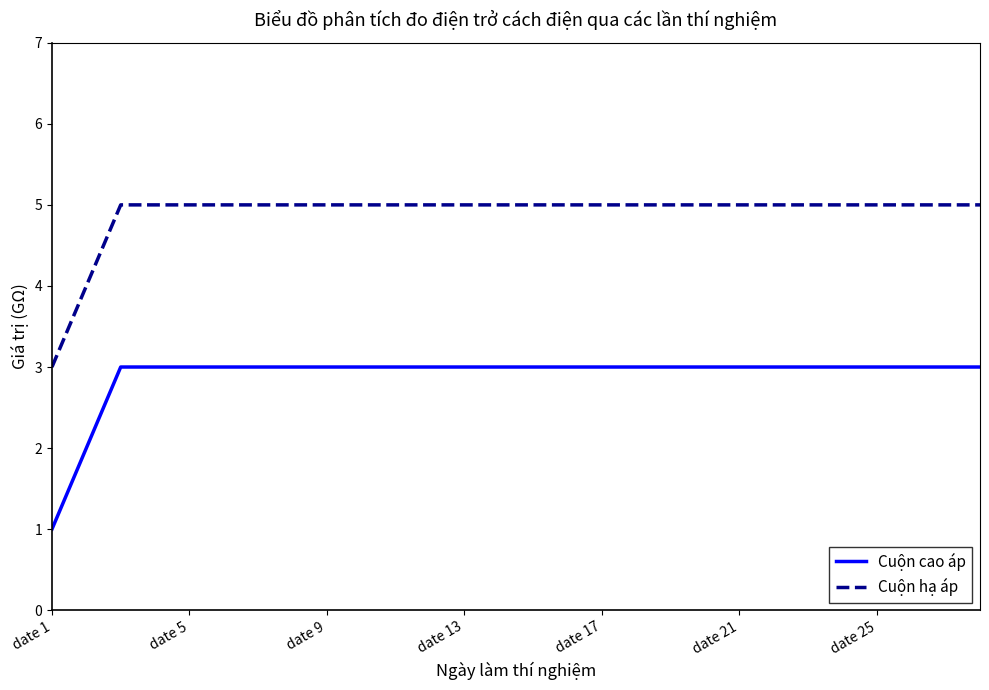

Which series has the largest total across all categories?

Cuộn hạ áp